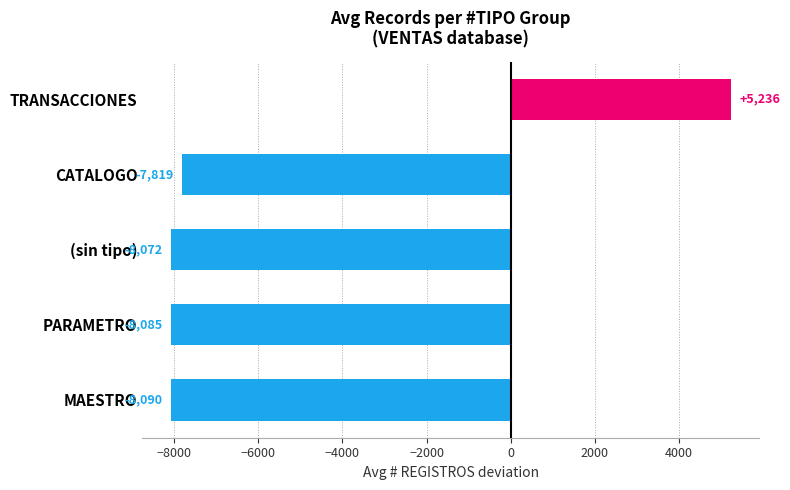

What is the sum of all values?

-26830.9